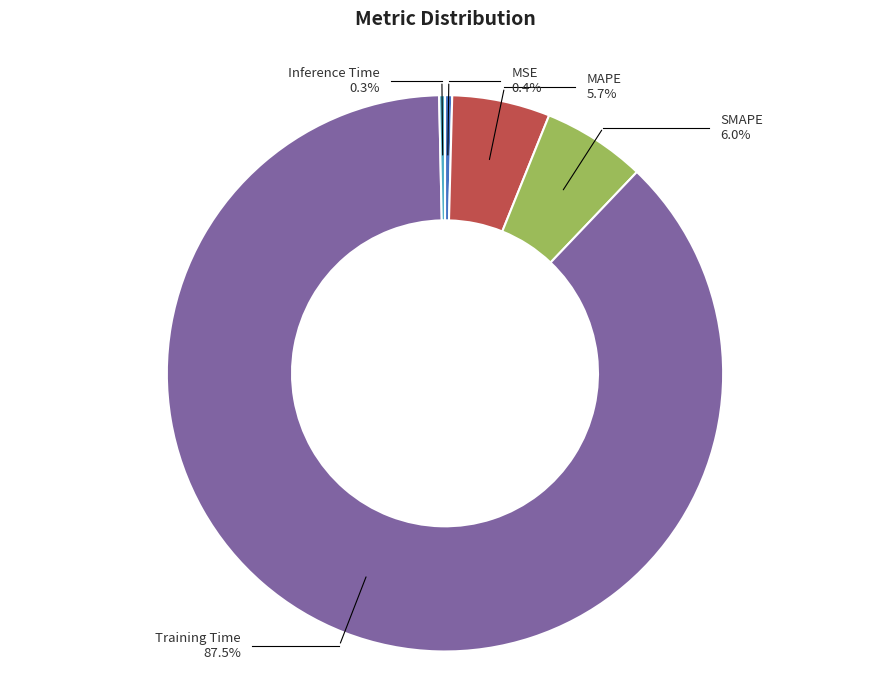

Which slice is the smallest?

Inference Time